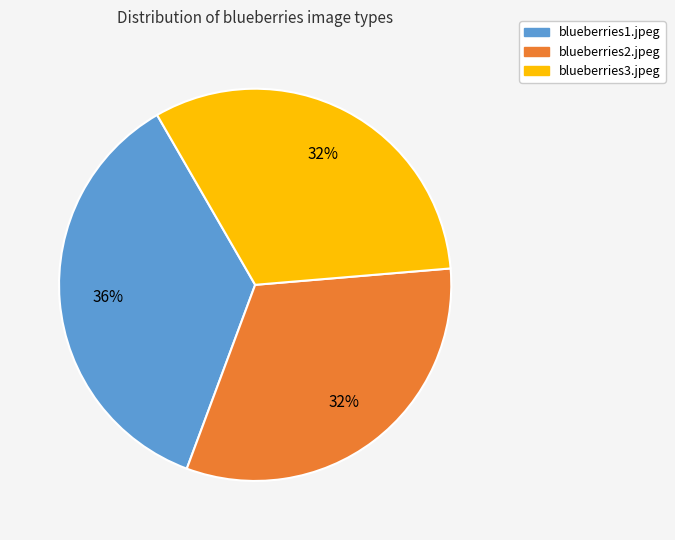

Is there a majority slice in this chart?

No